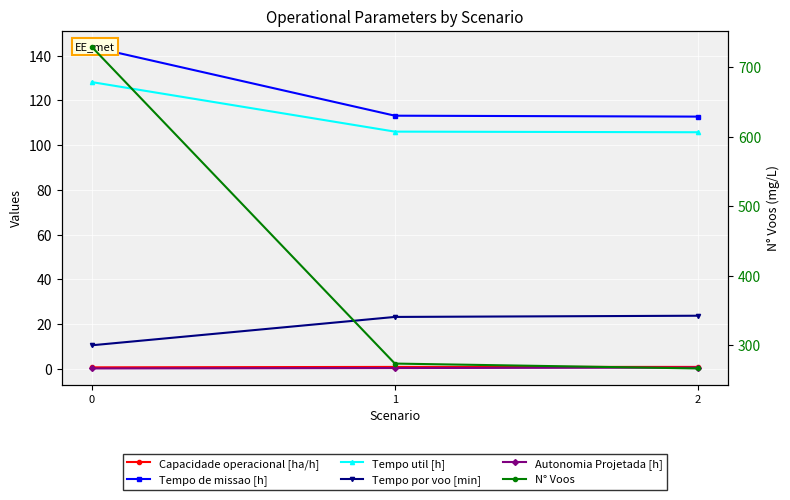

How many lines are shown in the chart?

6